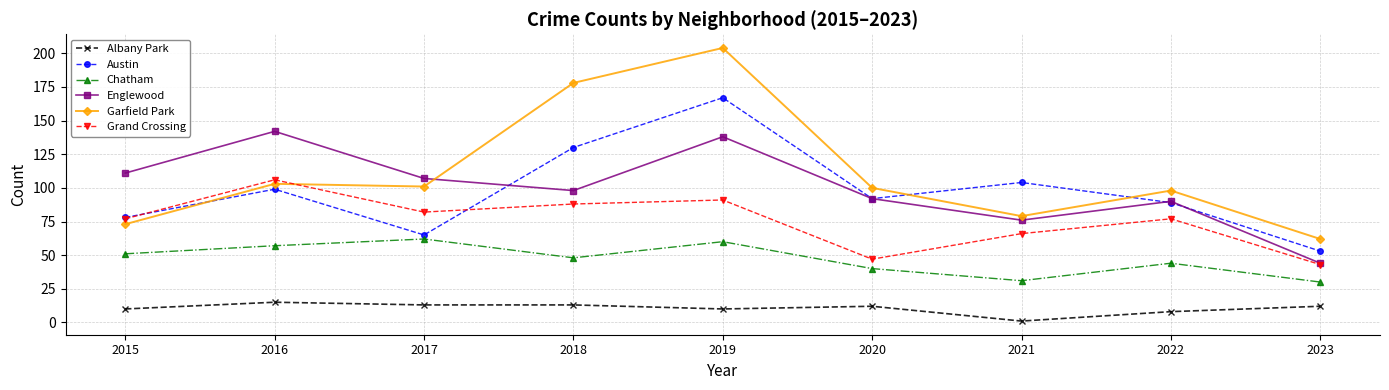

How many lines are shown in the chart?

6